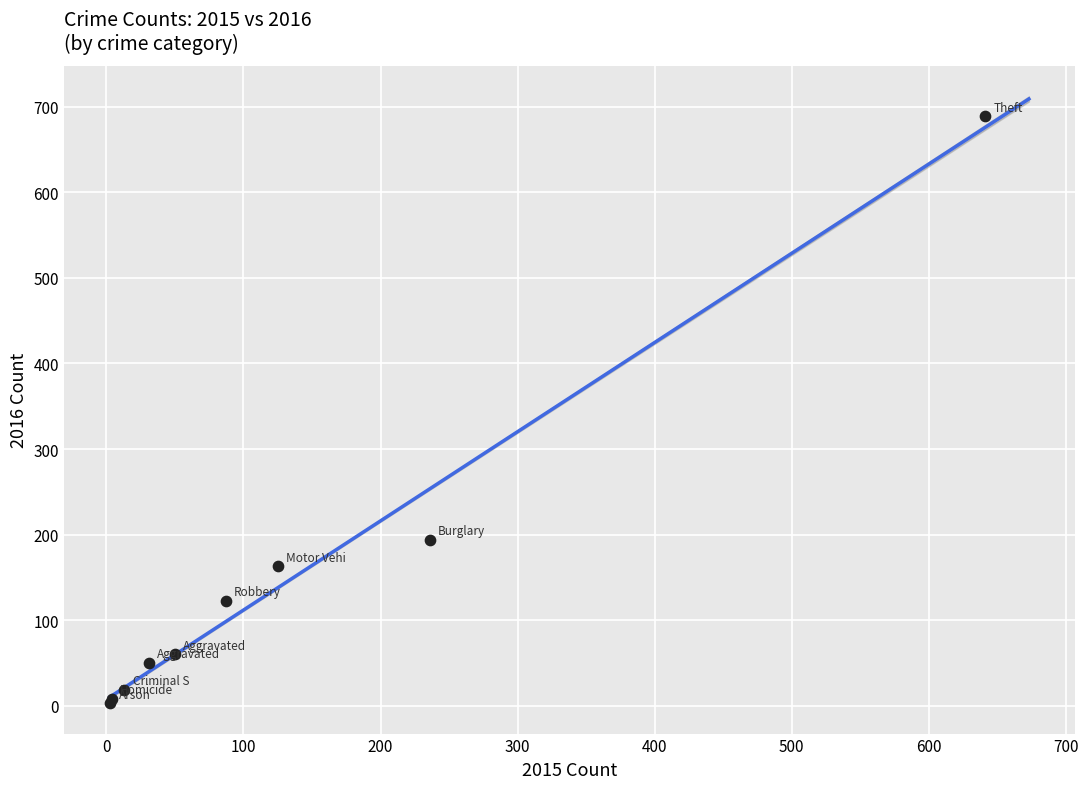

What Y value in the scatter plot is closest to 346?

194